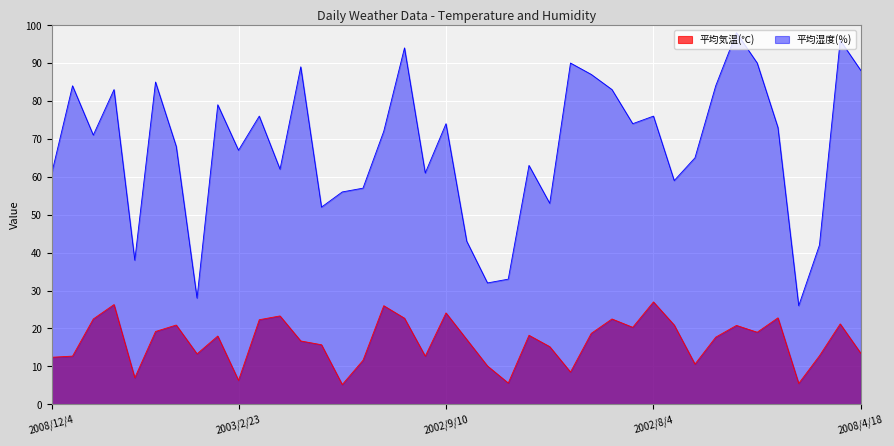

Which series has the largest range (max minus min)?

平均湿度(％)